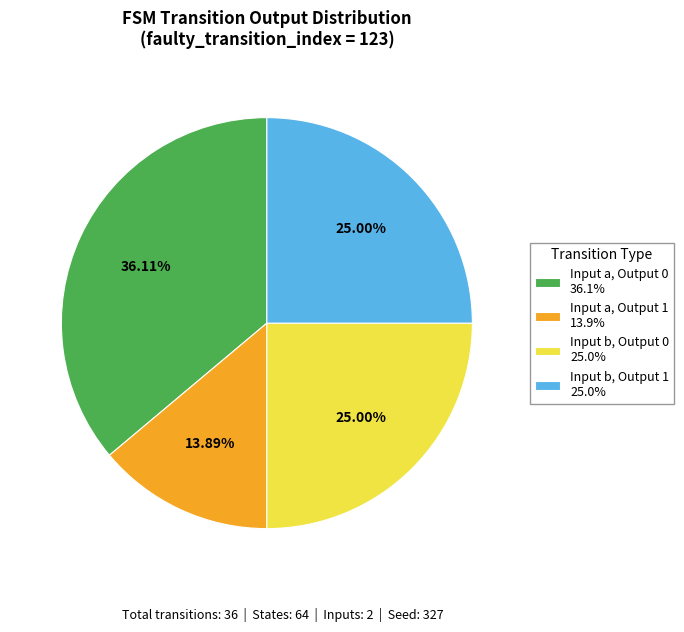

Combined, do Input a, Output 0 36.1% and Input b, Output 1 25.0% account for over 50%?

Yes